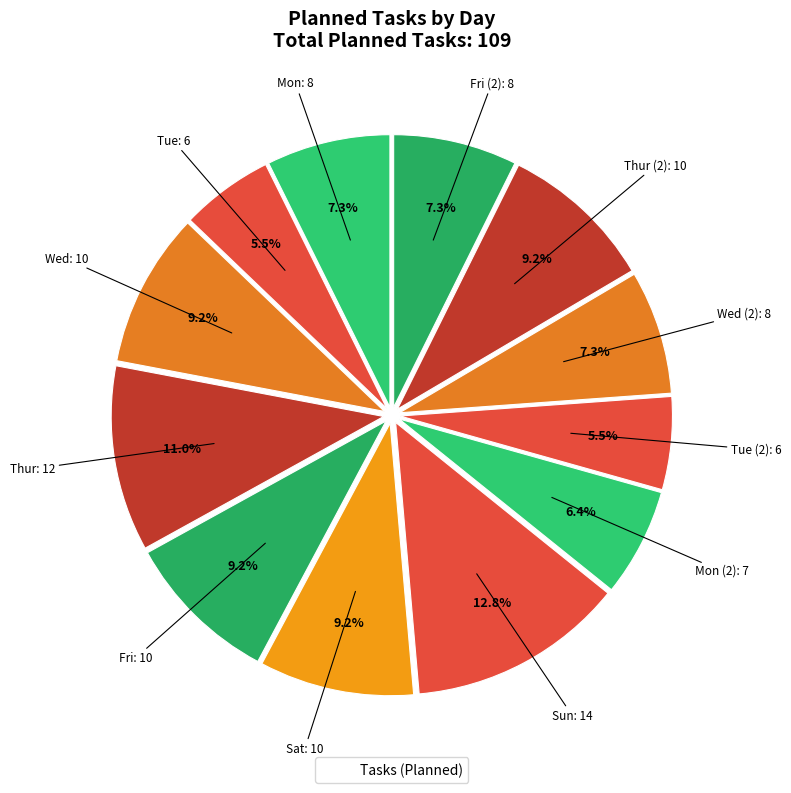

Count the number of slices in the pie.

12